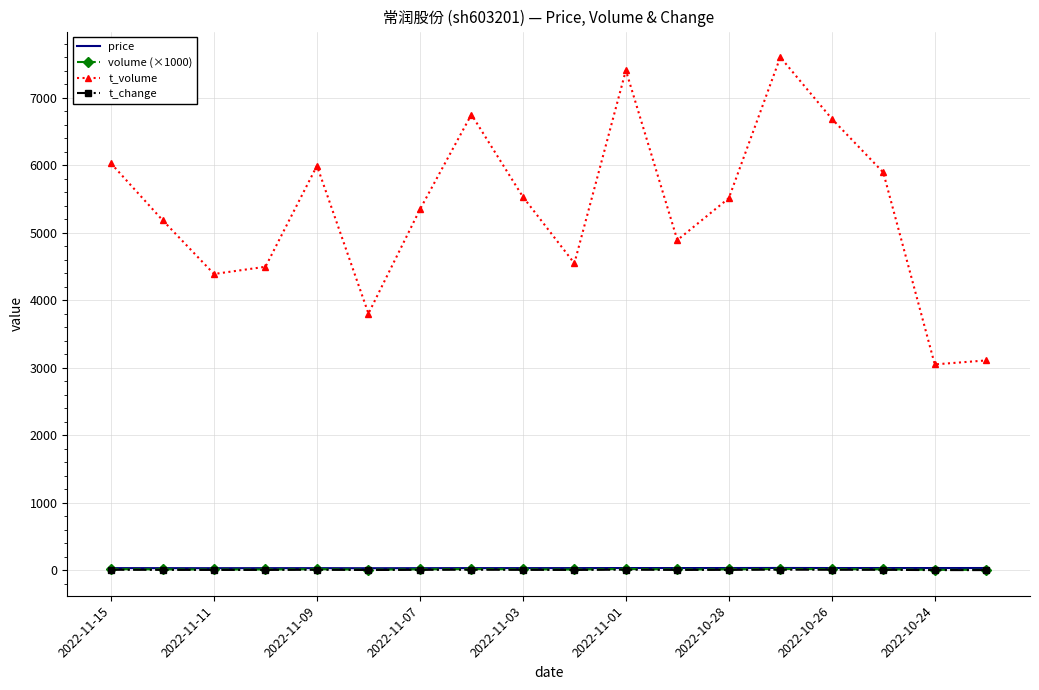

What is the highest value of the t_volume series?

7601.0